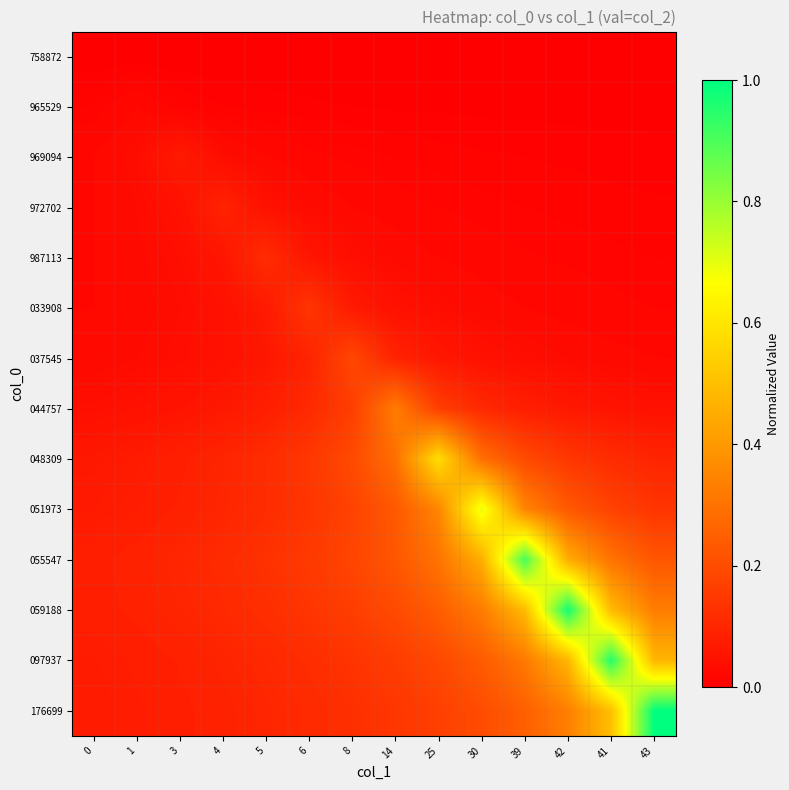

Rank the series at 4 from highest to lowest value.

055547, 059188, 051973, 048309, 097937, 972702, 176699, 044757, 987113, 033908, 037545, 969094, 965529, 758872